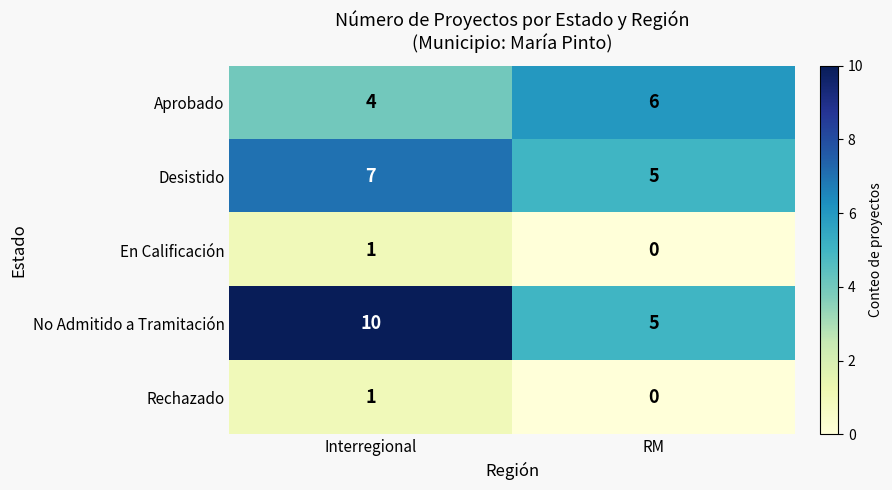

What is the spread (max minus min) of values at RM?

6